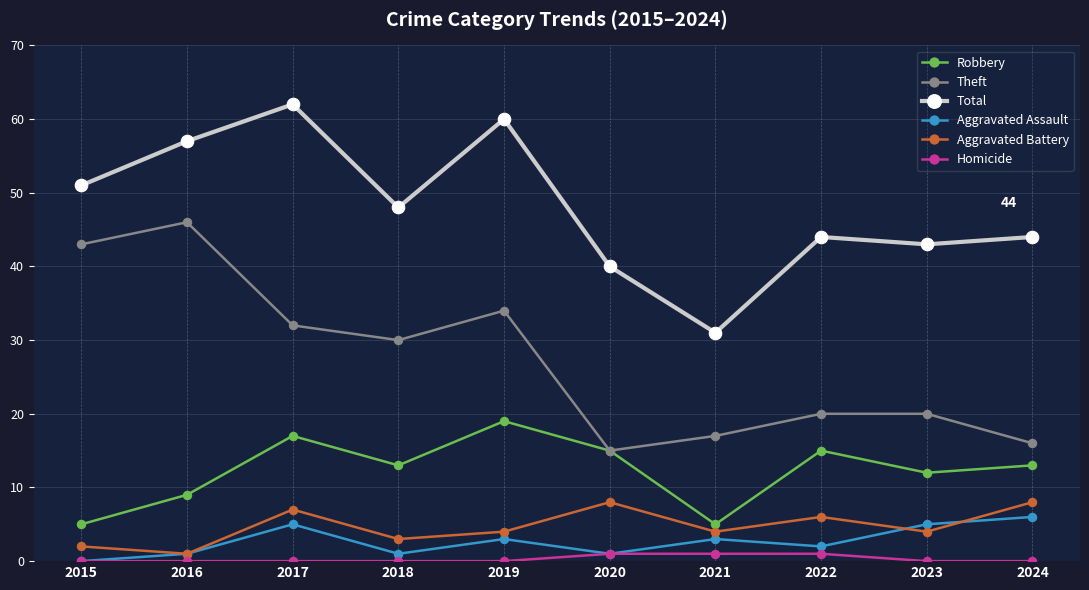

What is the average value of the Aggravated Assault series?

3